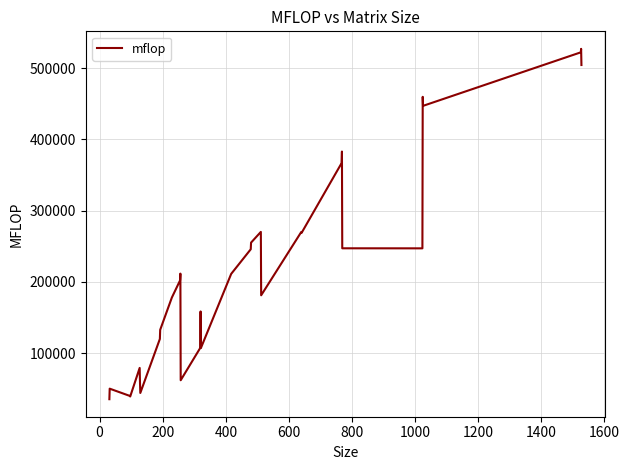

What is the smallest value displayed?

35556.4